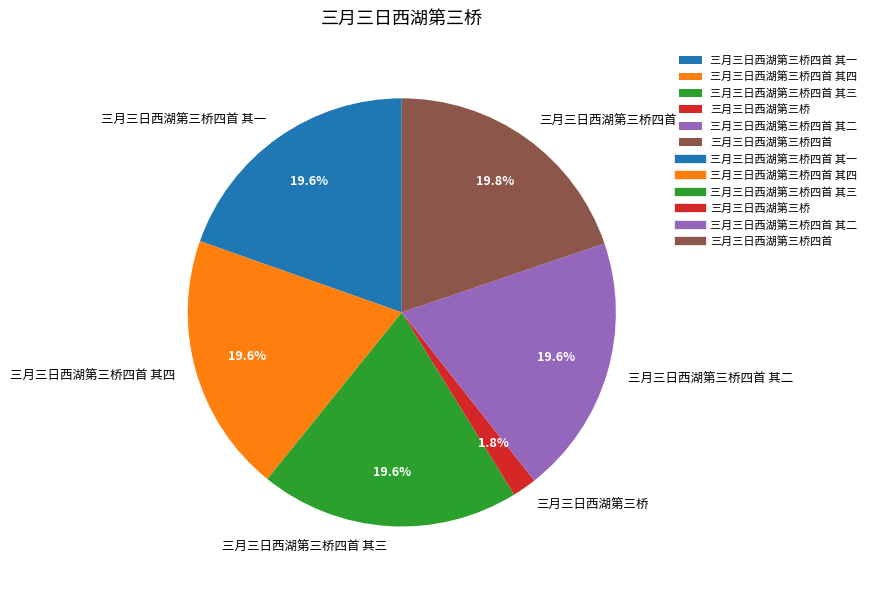

What percentage is the 三月三日西湖第三桥四首 其一 slice, to the nearest percent?

20%